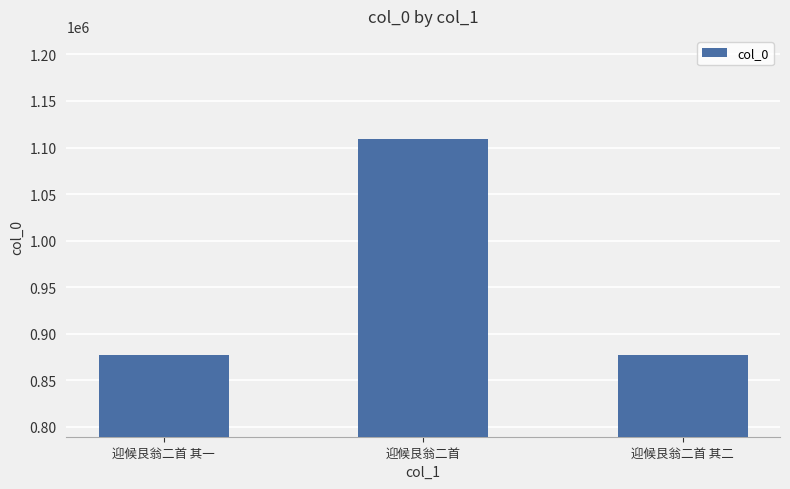

What is the label of the 1st bar from the right?

迎候艮翁二首 其二